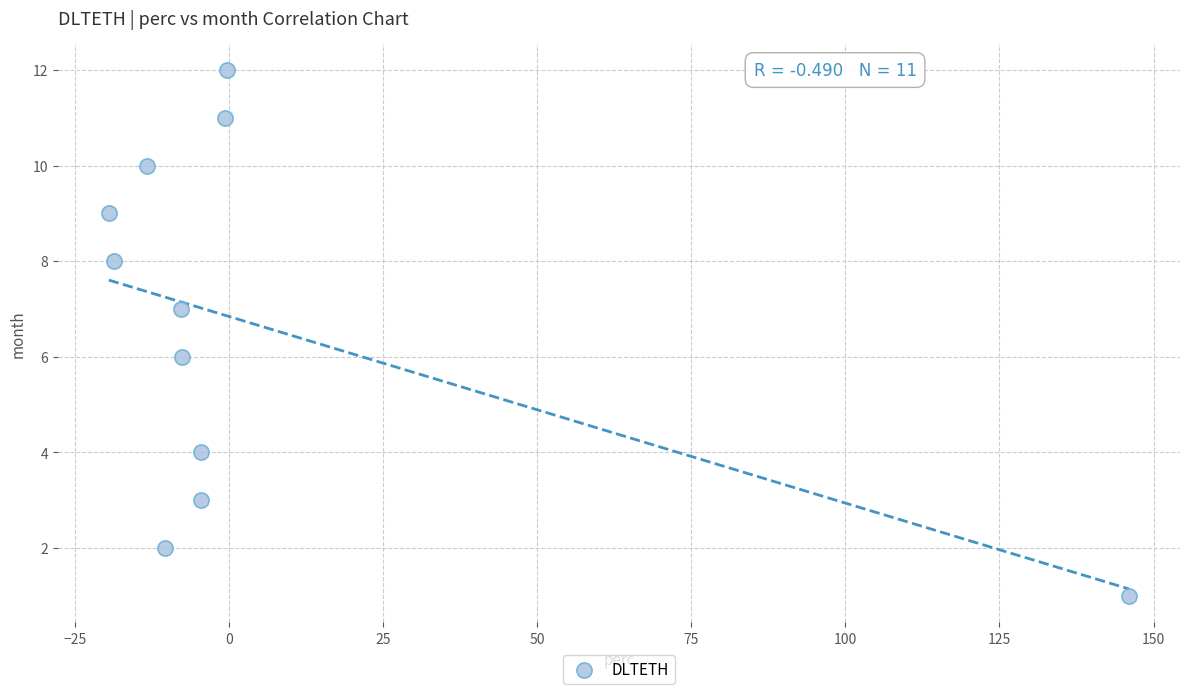

What is the range of Y values (max minus min)?

11